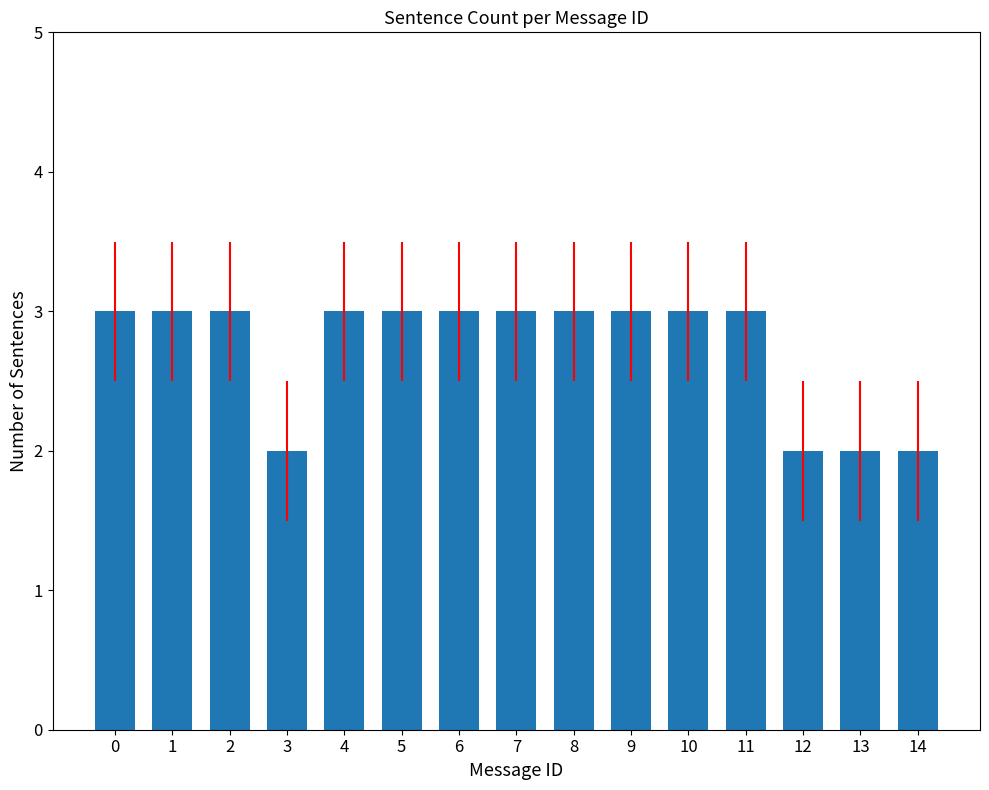

What is the greatest value displayed?

3